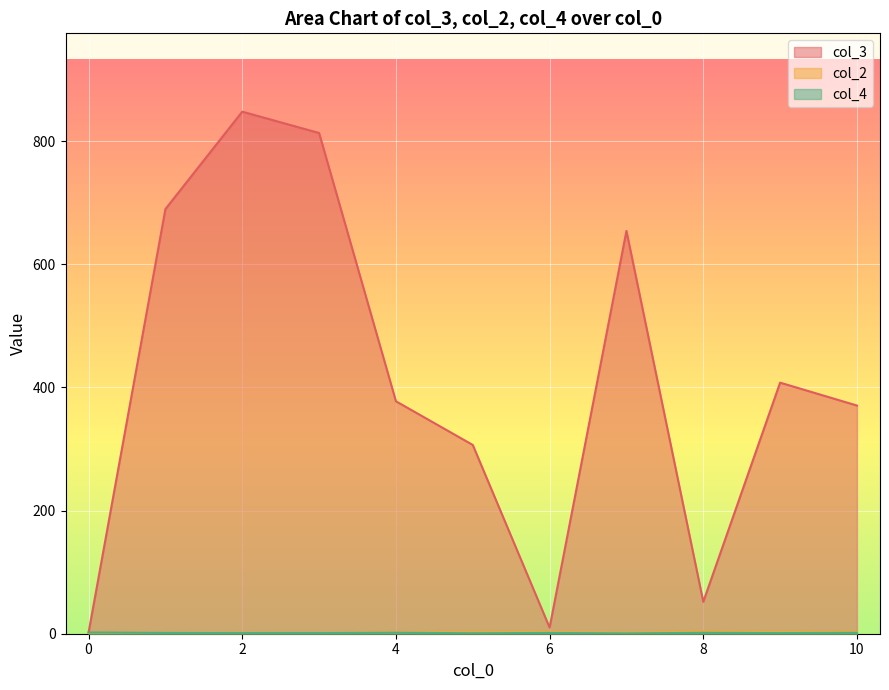

Which series has the largest total across all categories?

col_3